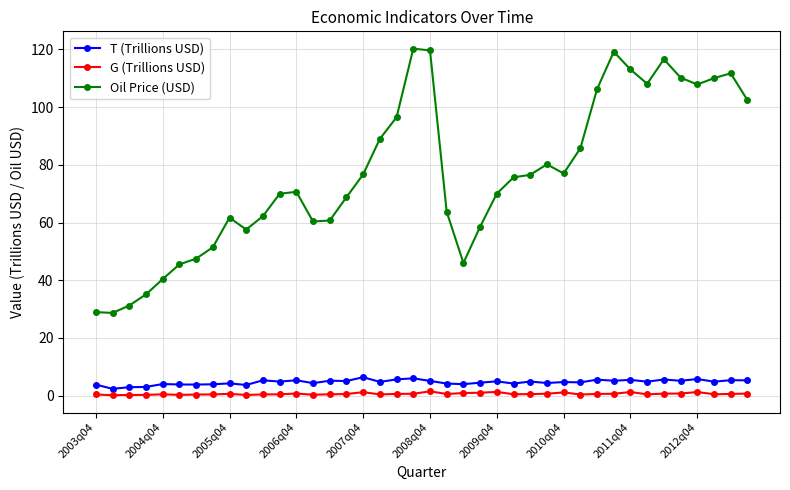

What is the value of the Oil Price (USD) point at the 19th from the left?

96.5